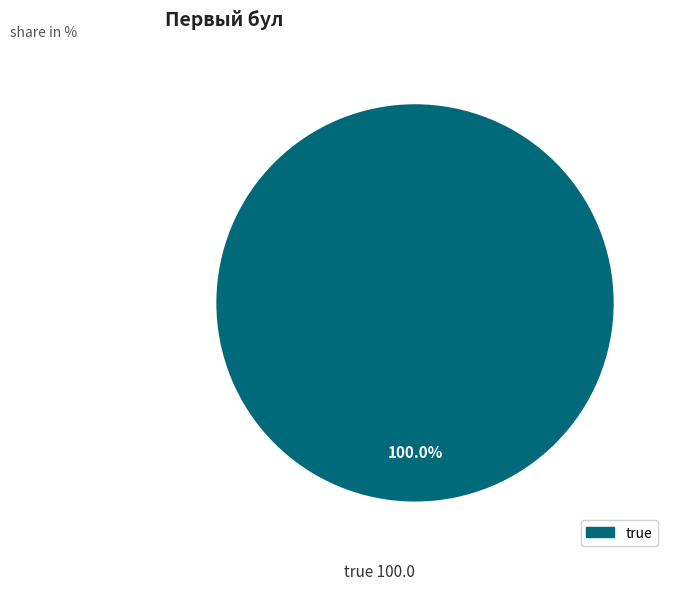

How many slices are in this pie chart?

1